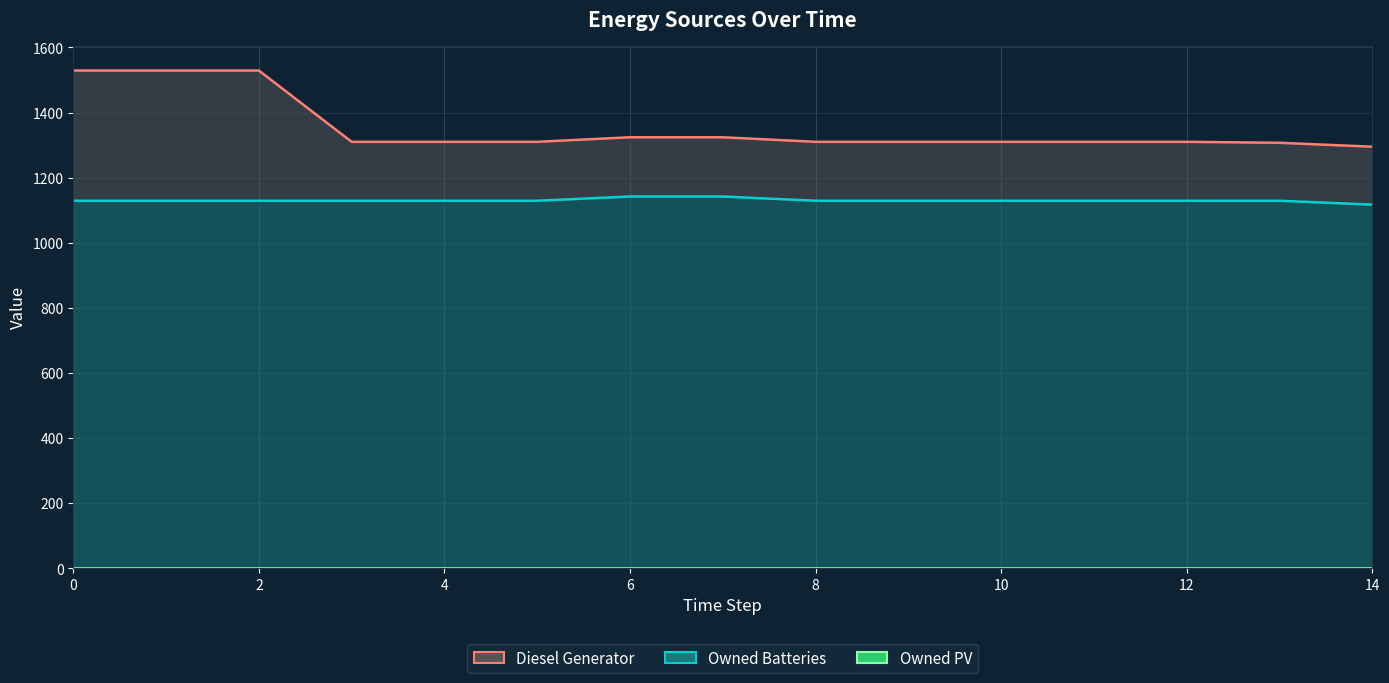

The Diesel Generator series shows 1310.0 at 8. True or false?

True